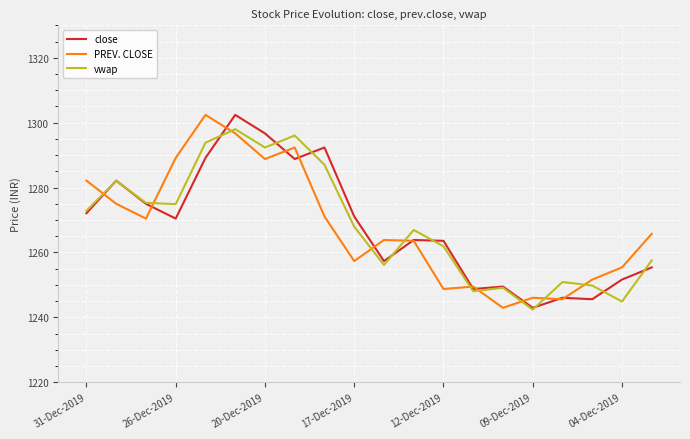

What is the lowest value of the close series?

1243.0